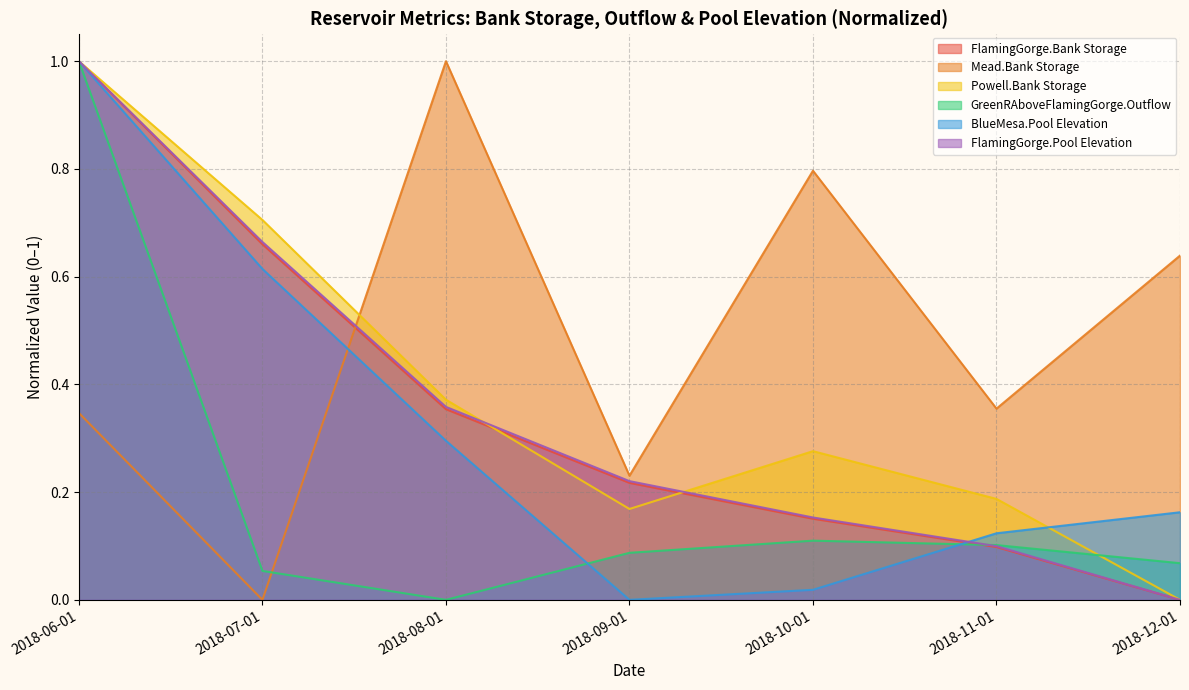

What are all the series names shown in the legend?

FlamingGorge.Bank Storage, Mead.Bank Storage, Powell.Bank Storage, GreenRAboveFlamingGorge.Outflow, BlueMesa.Pool Elevation, FlamingGorge.Pool Elevation